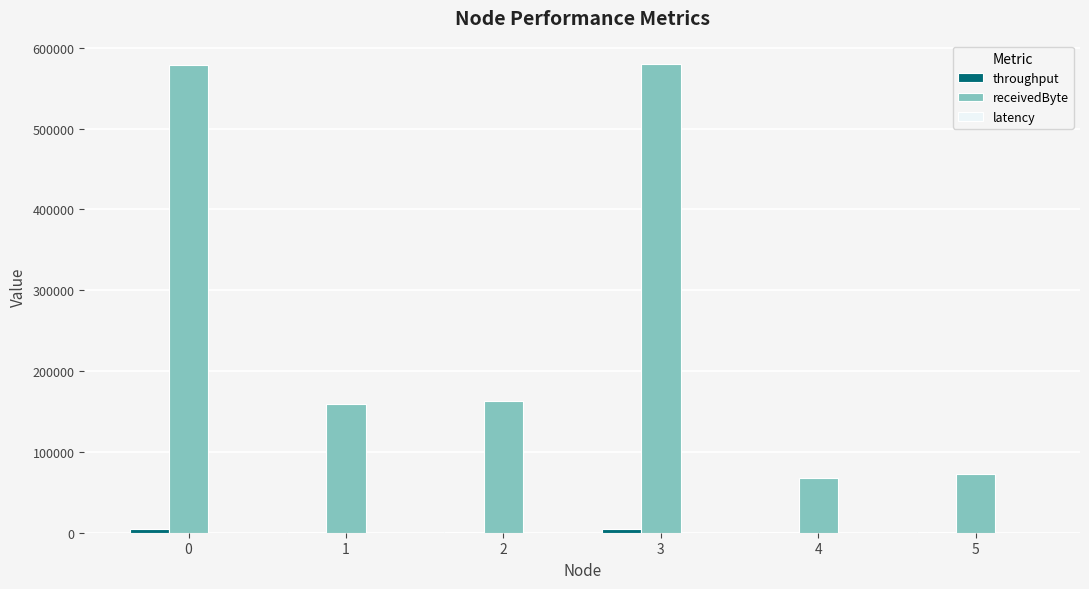

Which series has the largest total across all categories?

receivedByte